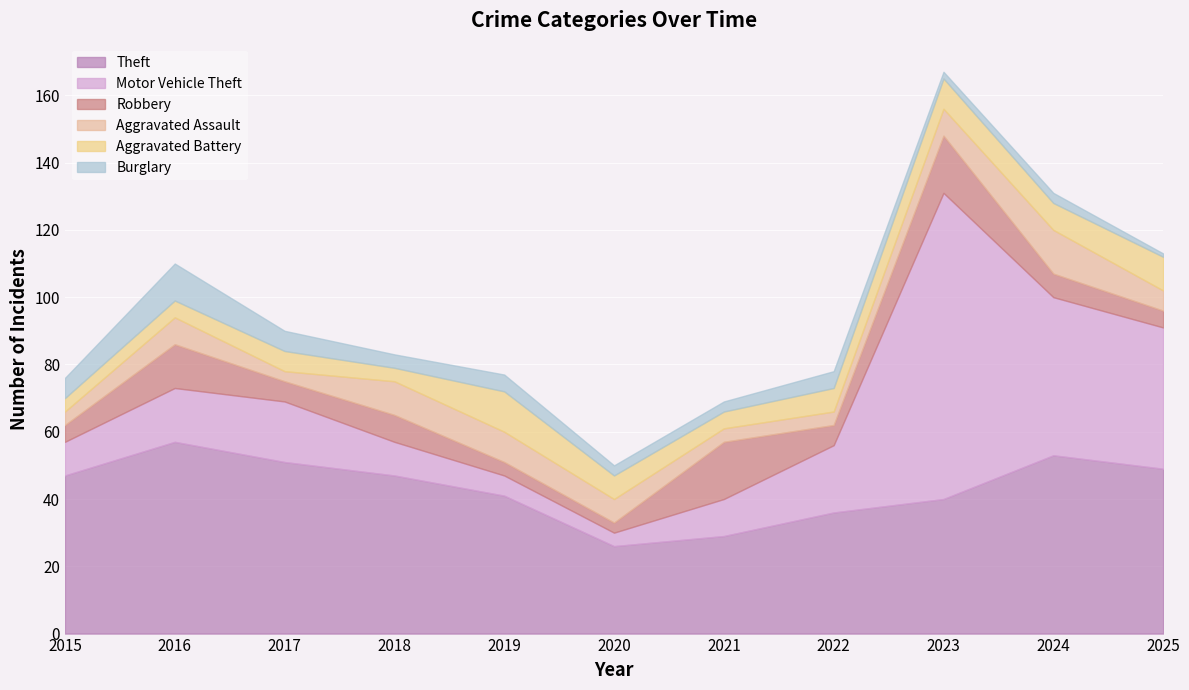

The Theft series shows 39 at 2016. True or false?

False